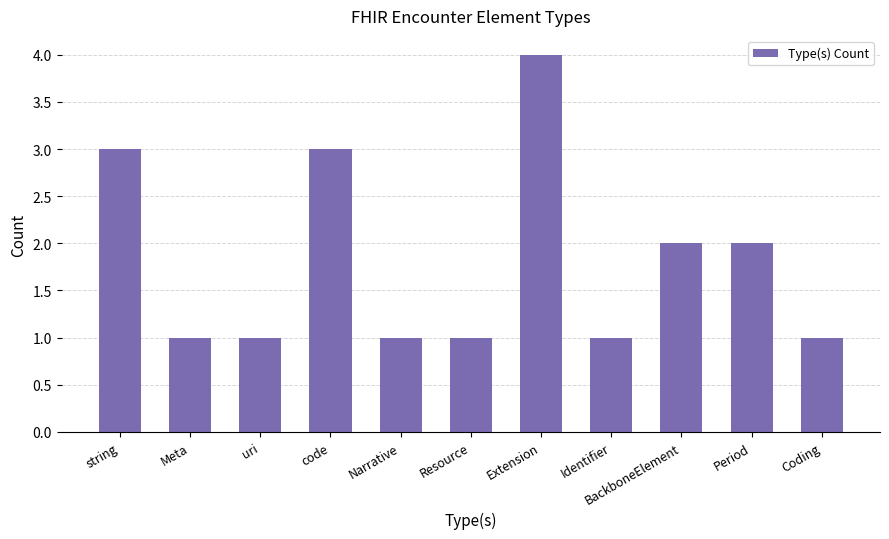

What is the greatest value displayed?

4